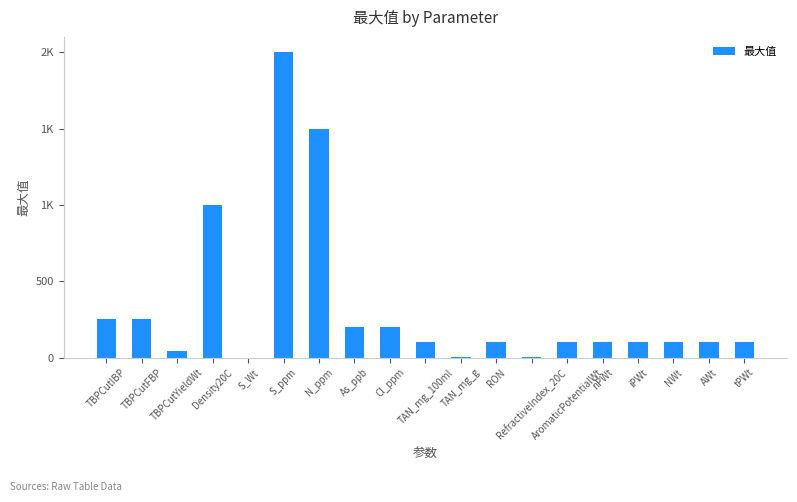

What is the value of the 11th bar from the left?

1.0